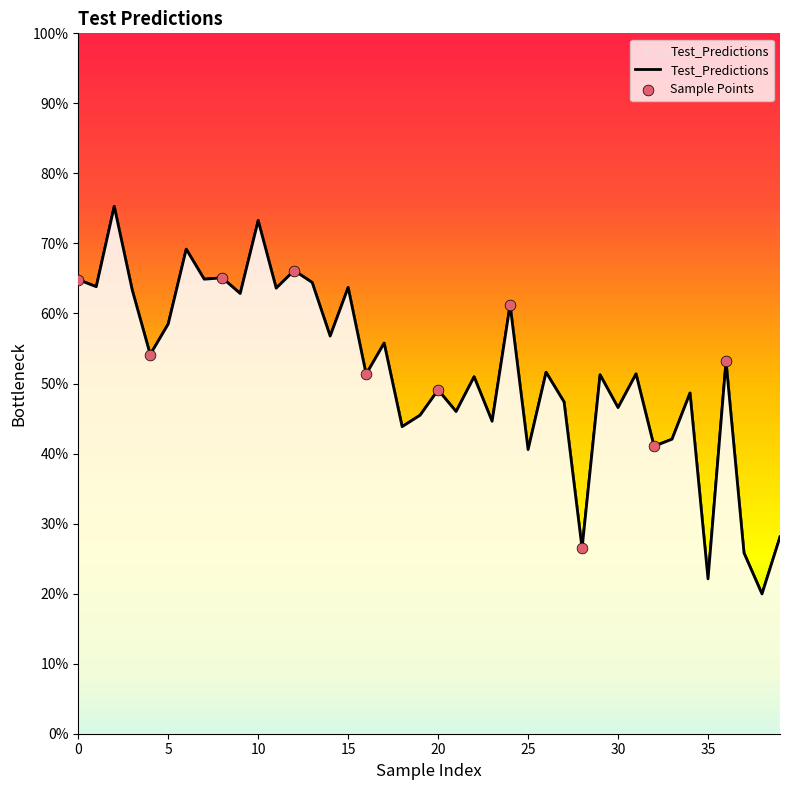

Which has a higher value, 1 or 1?

1